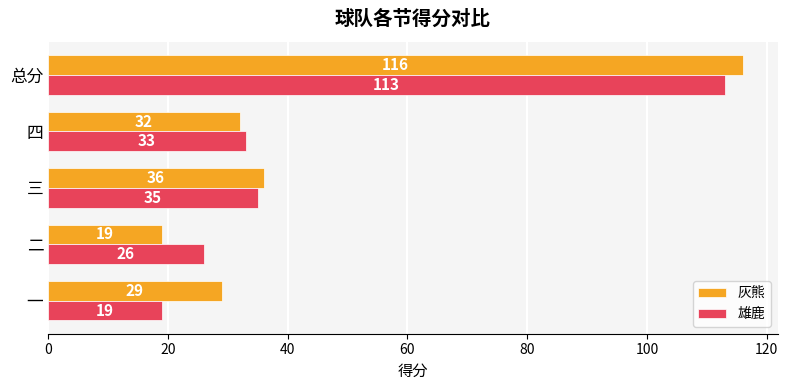

Which series has the largest range (max minus min)?

灰熊